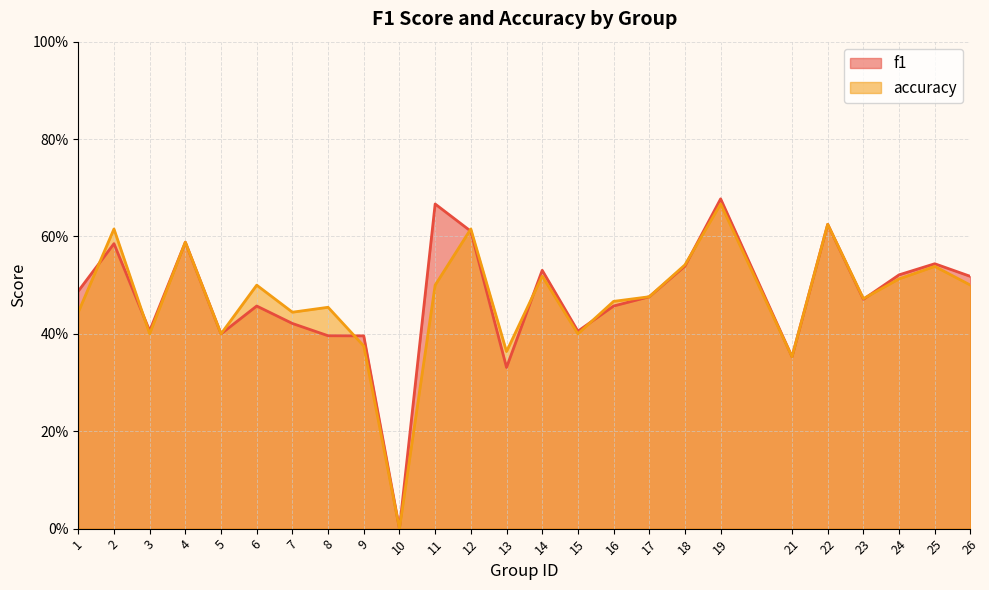

True or false: accuracy has more than 0 points higher than both neighbors.

True